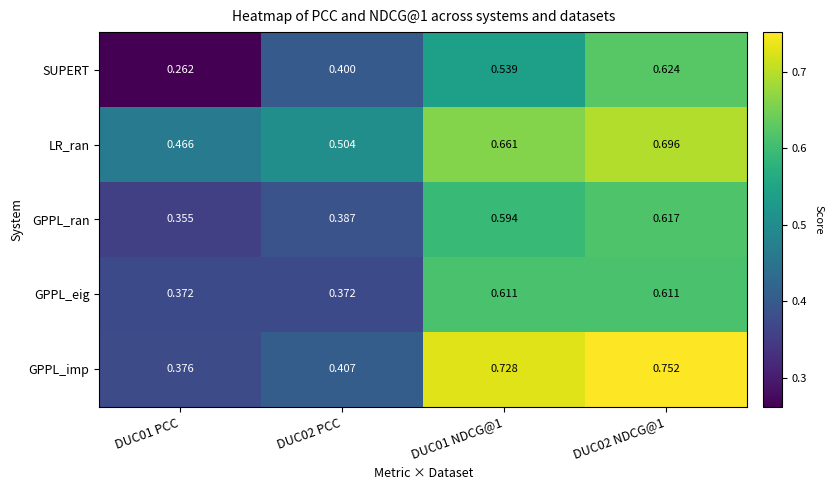

Which series has the widest spread of values?

GPPL_imp